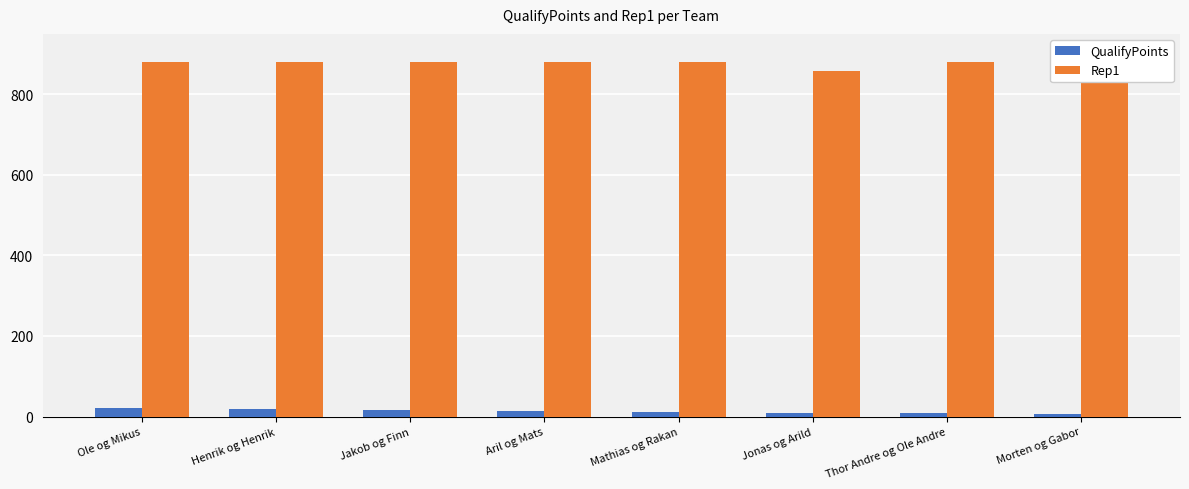

Are the bars grouped side by side (vs. stacked)?

Yes